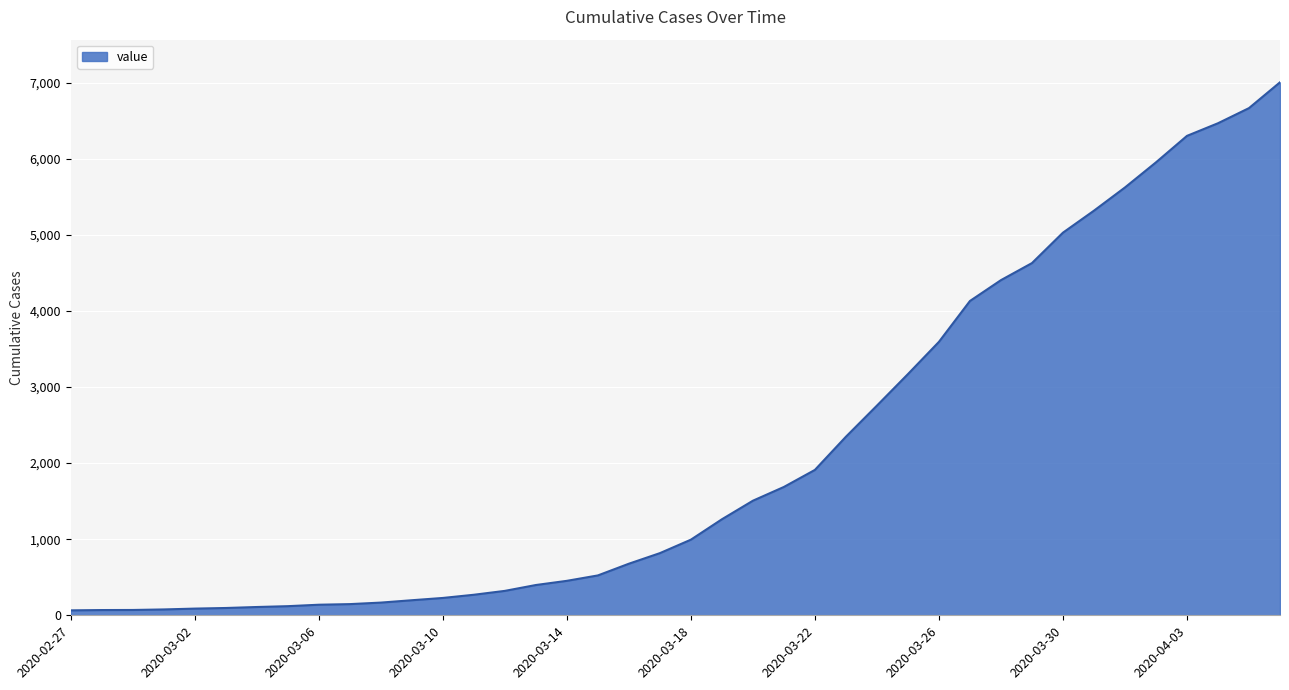

What is the difference between the maximum and minimum values?

6940